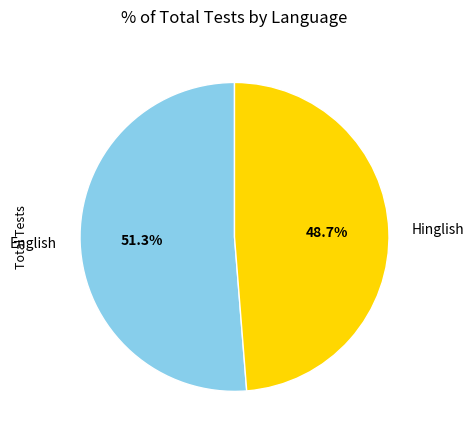

Which category has the biggest portion of the pie?

English